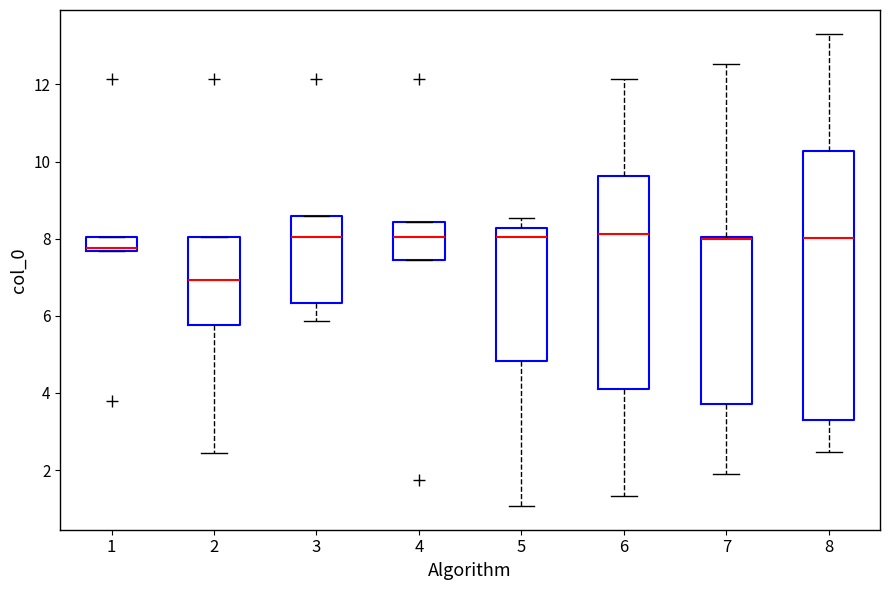

Reading left to right, read every box against the y-axis: the position of its median line, the range the box covers, and the ends of its whiskers. The values are not printed on the chart, so give them approximately, as read against the axis.

1: median 7.8, box 7.6 to 8.0, whiskers 7.6 to 8.0
2: median 7.0, box 5.8 to 8.0, whiskers 2.4 to 8.0
3: median 8.0, box 6.4 to 8.6, whiskers 5.8 to 8.6
4: median 8.0, box 7.4 to 8.4, whiskers 7.4 to 8.4
5: median 8.0, box 4.8 to 8.2, whiskers 1.0 to 8.6
6: median 8.2, box 4.2 to 9.6, whiskers 1.4 to 12.2
7: median 8.0 (drawn on the box's upper edge), box 3.8 to 8.0, whiskers 1.8 to 12.6
8: median 8.0, box 3.4 to 10.2, whiskers 2.4 to 13.4